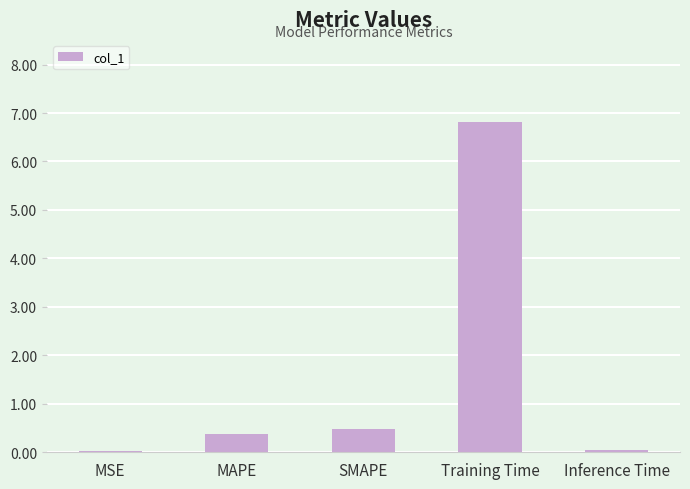

The chart shows a value of 2.3 at Training Time. True or false?

False